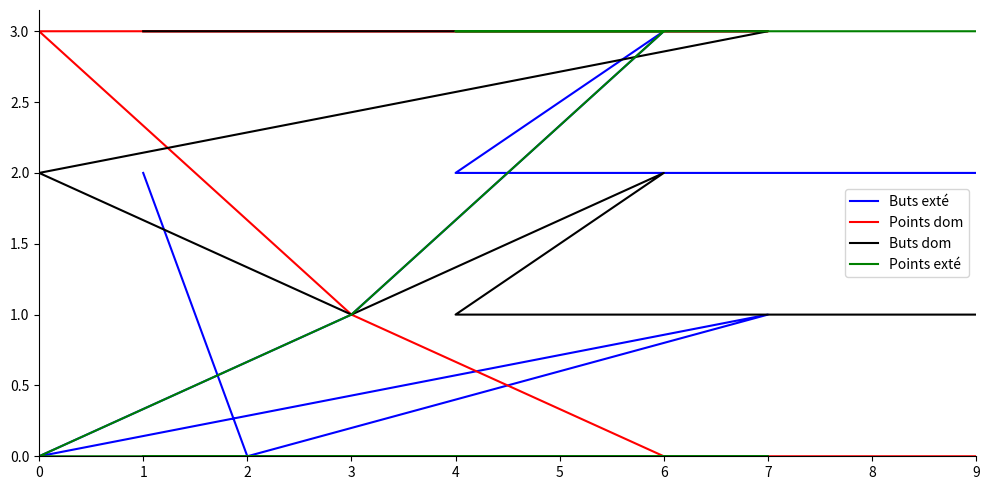

Between 2 and 3, which series saw the biggest shift?

Points dom